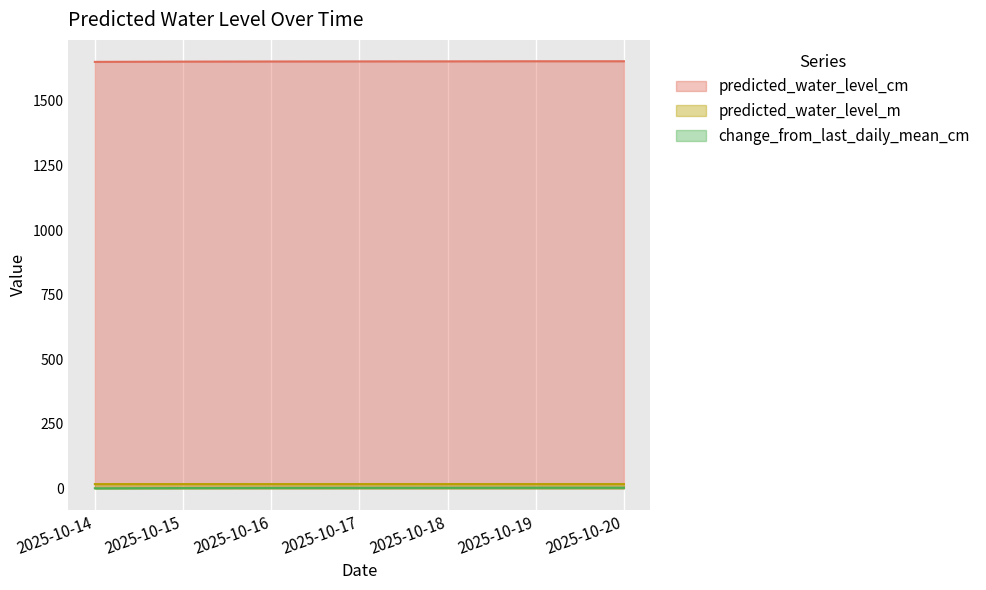

What is the average value of the predicted_water_level_cm series?

1653.1